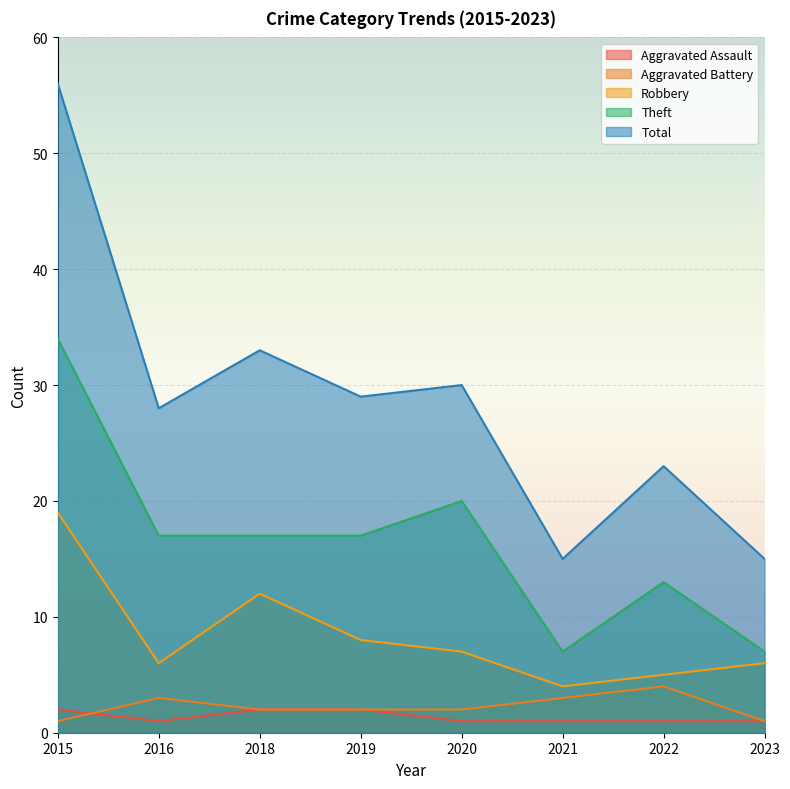

At which category does Total reach its first local valley?

2016